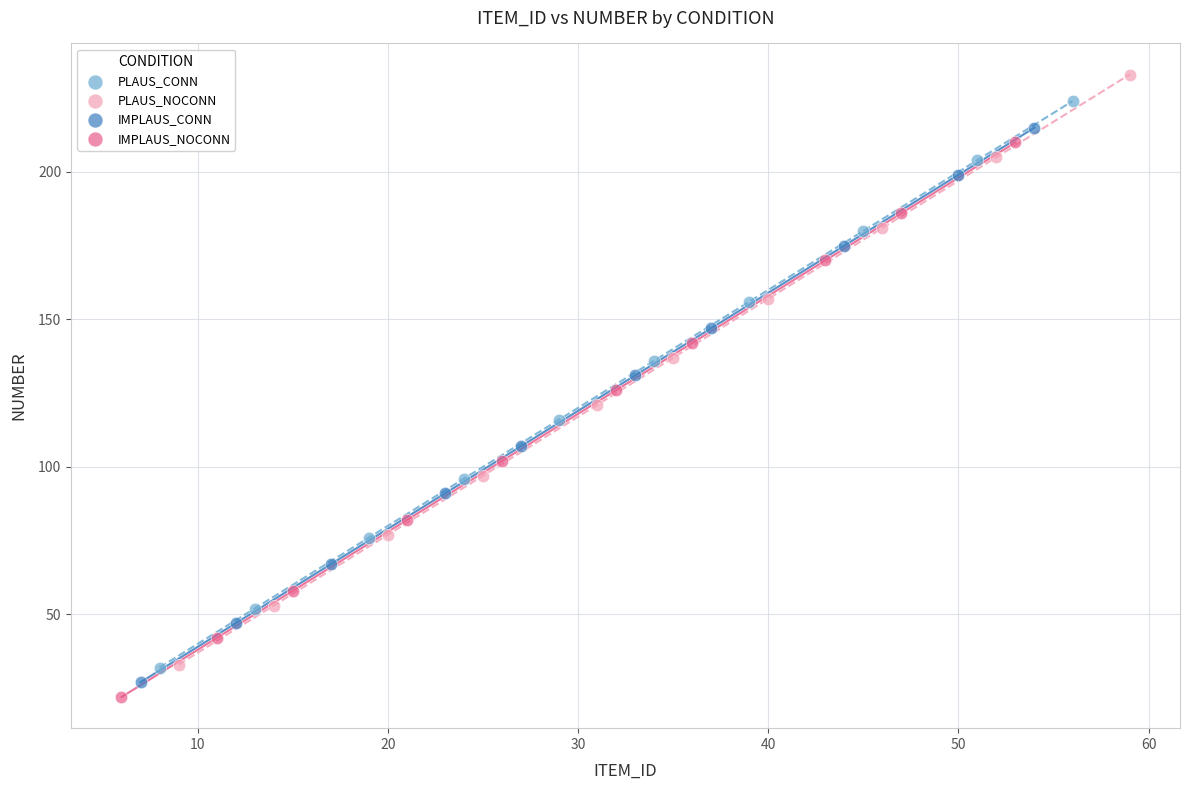

Which series has the widest spread of Y values?

PLAUS_NOCONN